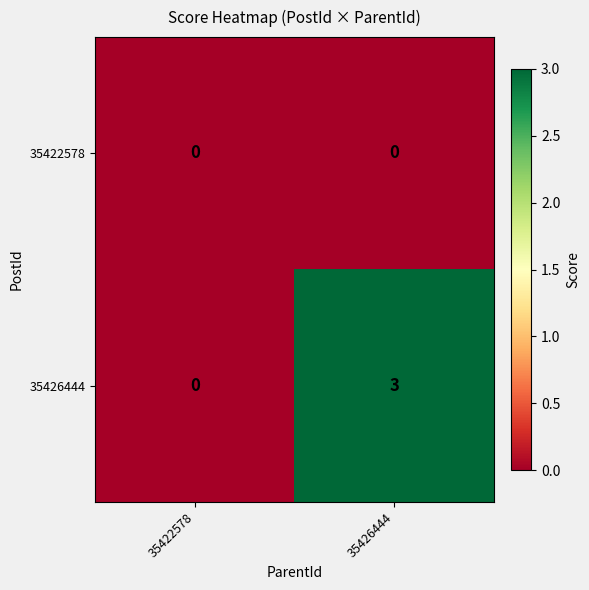

Which series has the largest total across all categories?

35426444